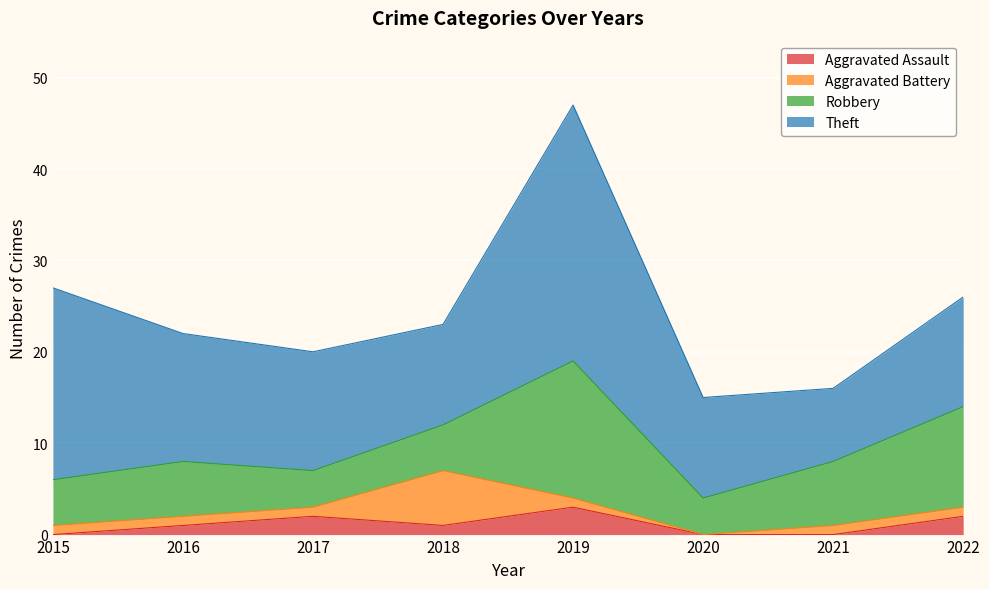

Is it true that Aggravated Assault equals 1 at 2018?

True